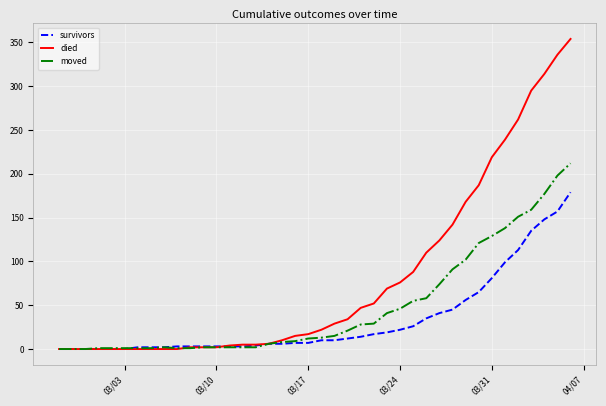

After their last crossing, which series has the higher values: moved or died?

died